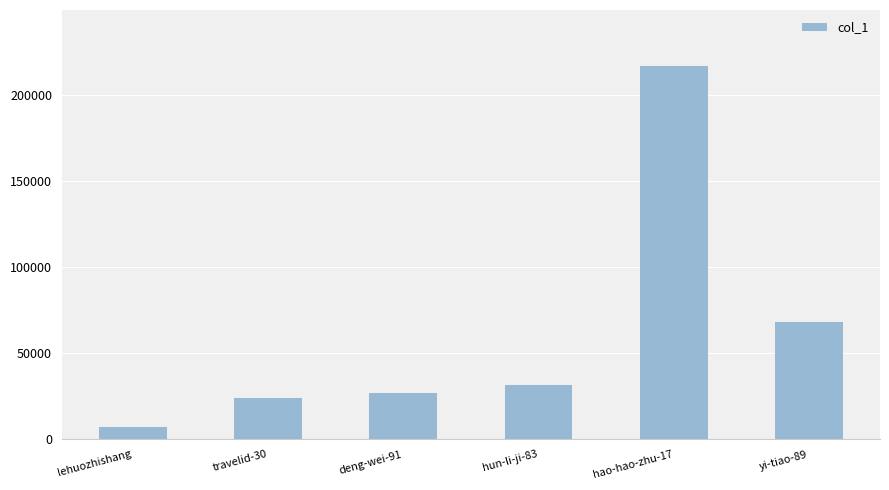

Reading left to right, what are all the values shown in this chart?

lehuozhishang=7408	travelid-30=24154	deng-wei-91=27213	hun-li-ji-83=31635	hao-hao-zhu-17=216749	yi-tiao-89=68281